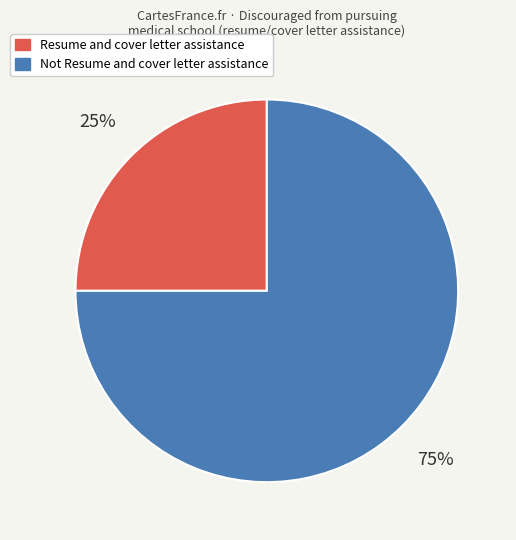

What percentage is the Resume and cover letter assistance slice, to the nearest percent?

25%